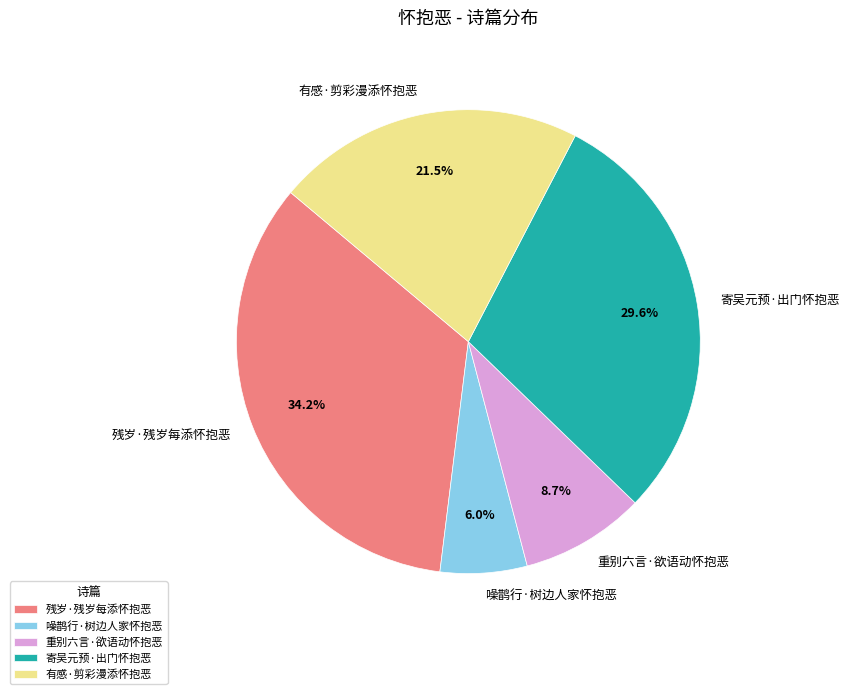

True or false: 有感·剪彩漫添怀抱恶 accounts for 16% of the total.

False